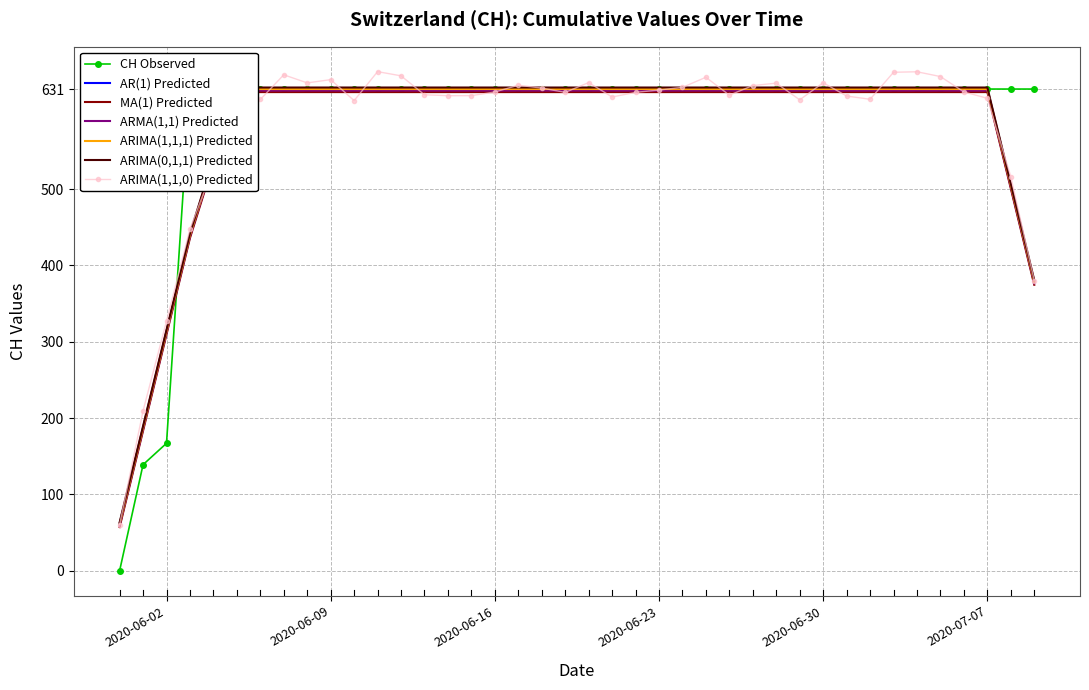

List the labels in order of value, largest first.

2020-06-03, 2020-06-04, 2020-06-05, 2020-06-06, 2020-06-07, 2020-06-08, 2020-06-09, 2020-06-10, 2020-06-11, 2020-06-12, 2020-06-13, 2020-06-14, 2020-06-15, 2020-06-16, 2020-06-17, 2020-06-18, 2020-06-19, 2020-06-20, 2020-06-21, 2020-06-22, 2020-06-23, 2020-06-24, 2020-06-25, 2020-06-26, 2020-06-27, 2020-06-28, 2020-06-29, 2020-06-30, 2020-07-01, 2020-07-02, 2020-07-03, 2020-07-04, 2020-07-05, 2020-07-06, 2020-07-07, 2020-07-08, 2020-07-09, 2020-06-02, 2020-06-01, 2020-05-31